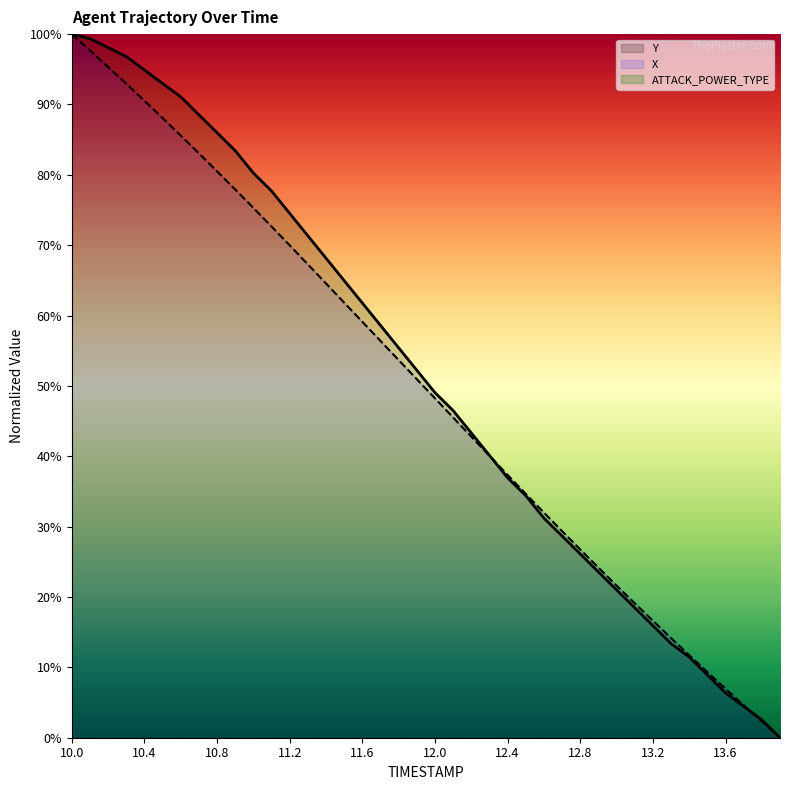

At which category does the chart reach its peak across all series?

10.0